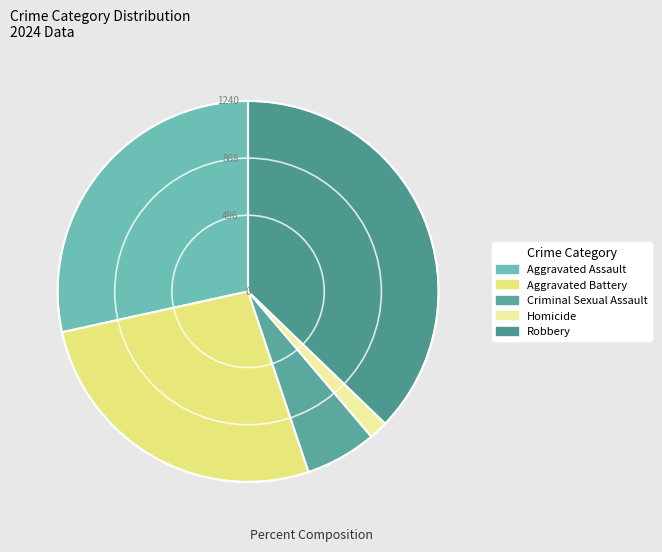

What is the change in value from Aggravated Assault to Homicide?

-895